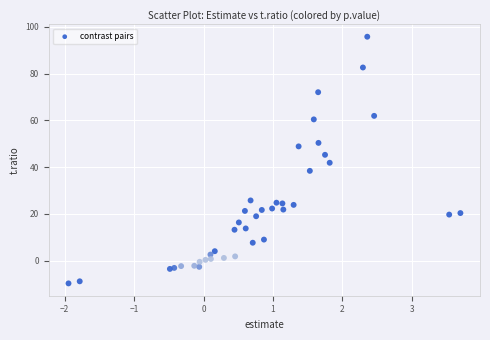

What is the range of X values (max minus min)?

5.6